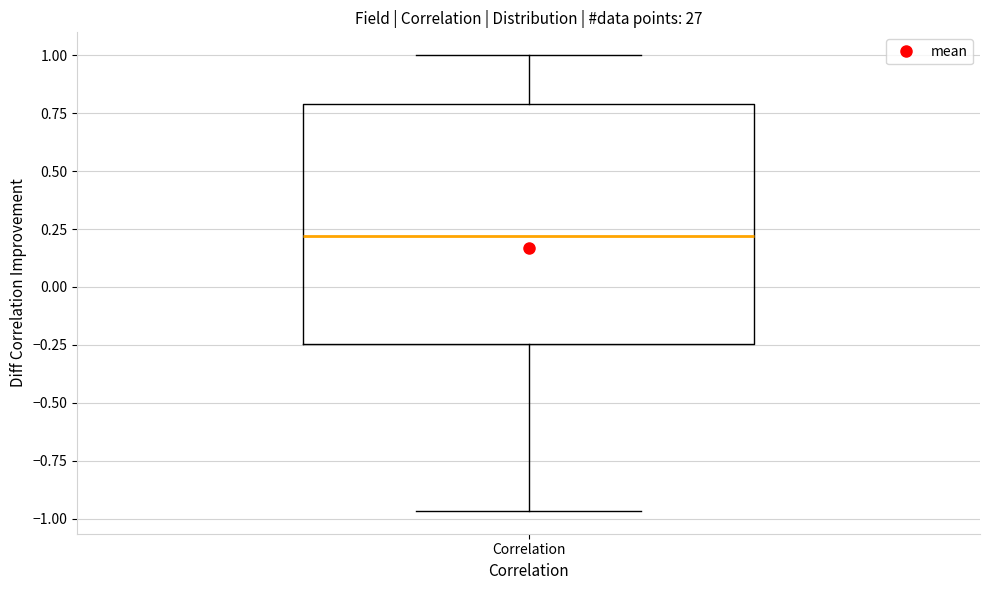

Transcribe this box plot: give where the median line is, the range the box spans, and where the two whiskers end, as read against the y-axis. The values are not printed on the chart, so give them approximately, as read against the axis.

median 0.20, box -0.25 to 0.80, whiskers -0.95 to 1.00